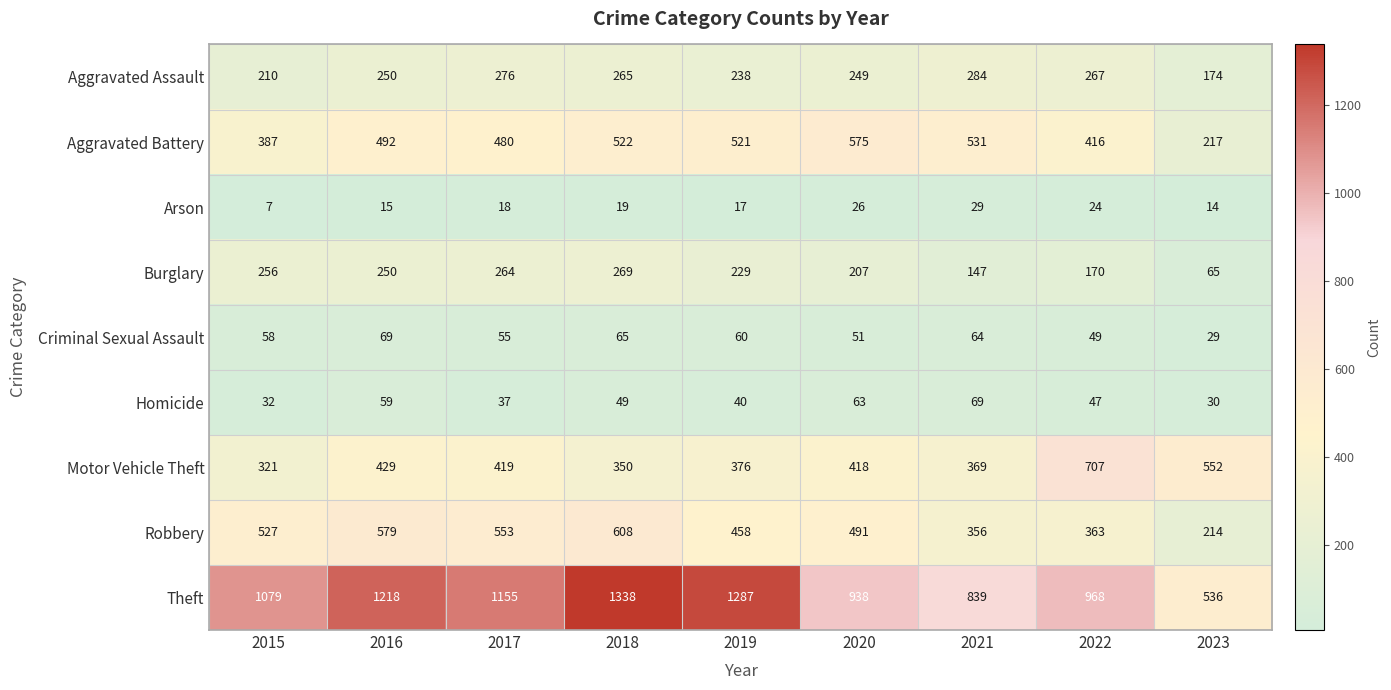

What is the total value across all series at 2023?

1831